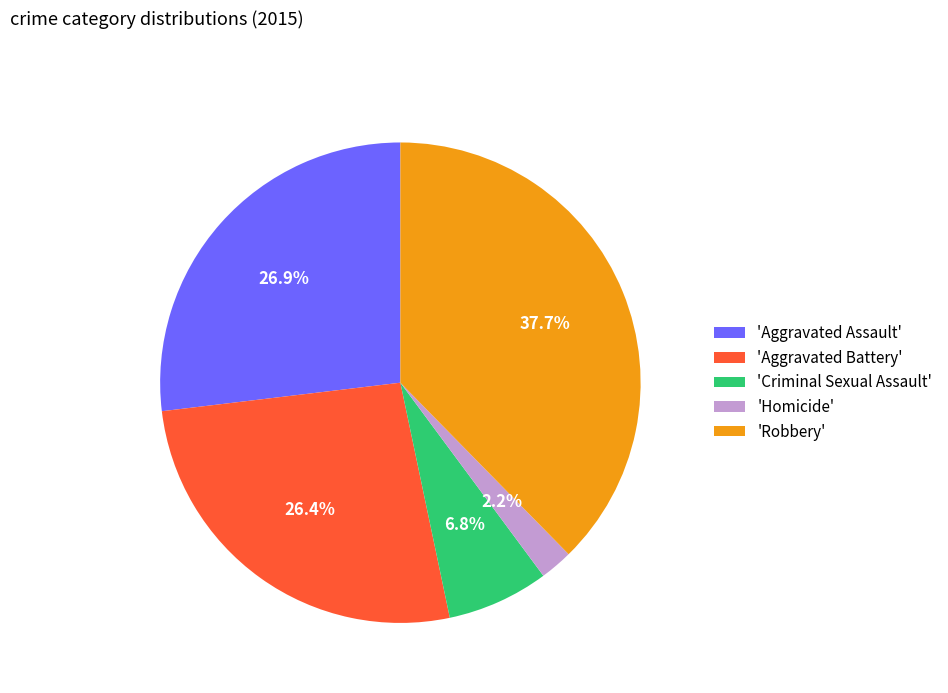

Count the number of slices in the pie.

5